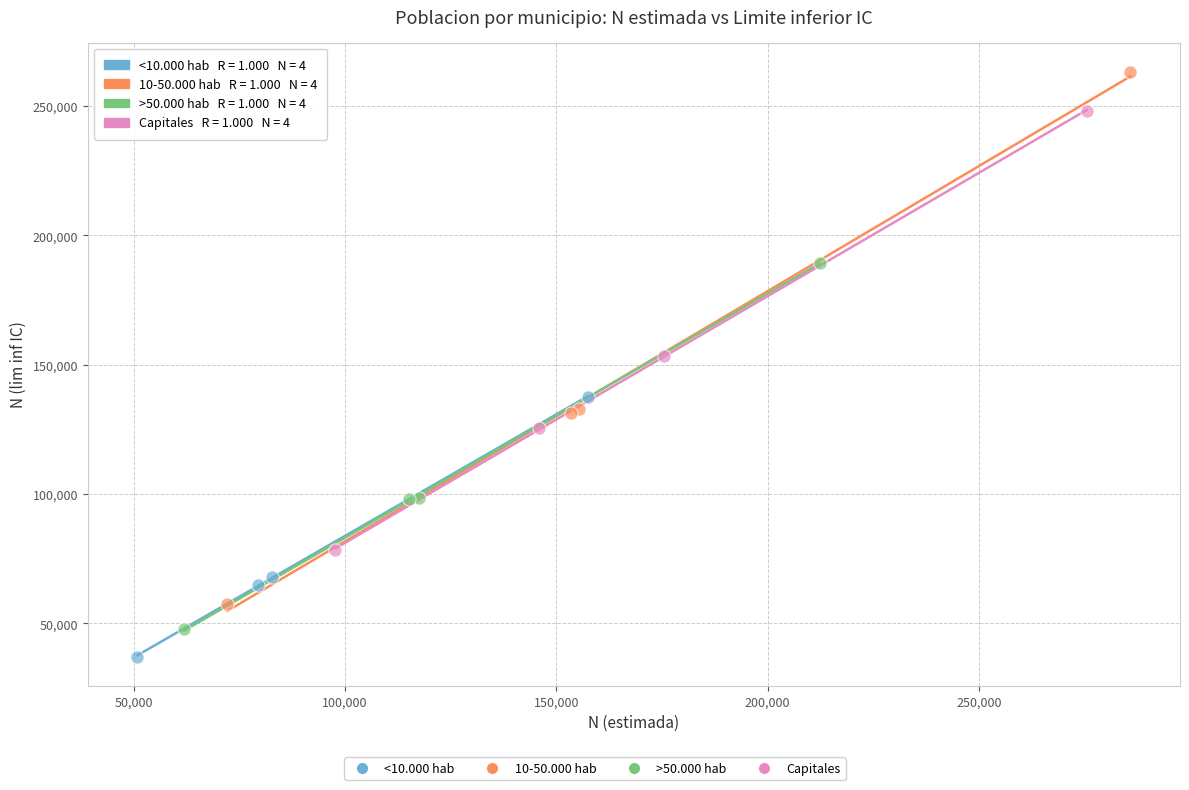

Which series contains the lowest Y value?

<10.000 hab